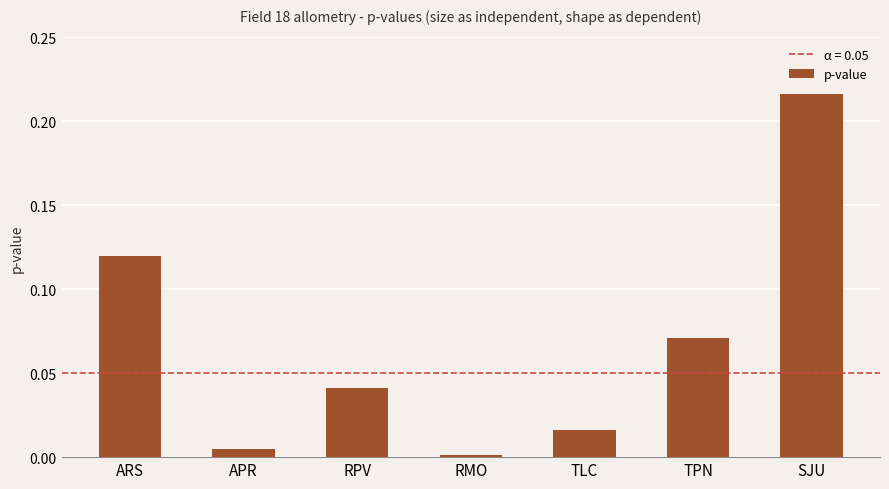

What position from the right is RMO?

4